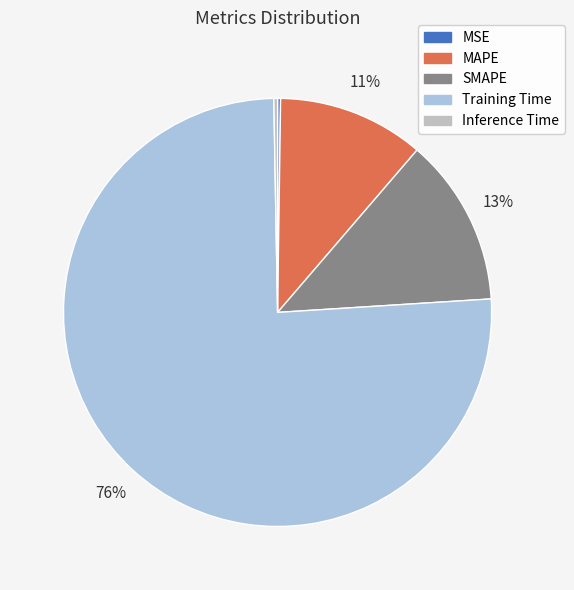

How many segments does this pie chart have?

5